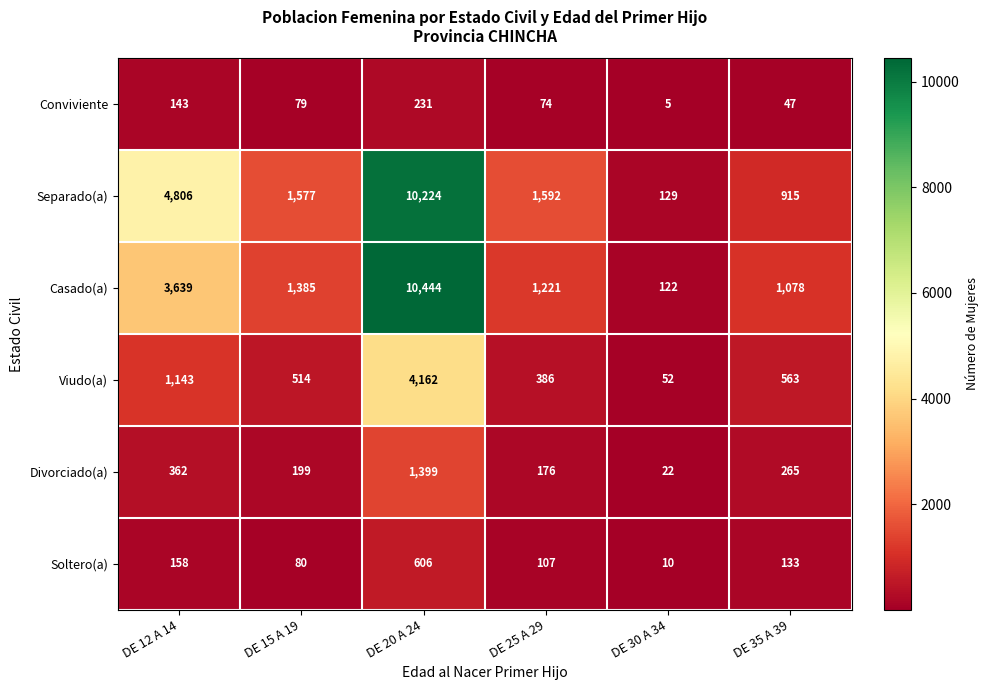

Which series has the widest spread of values?

Casado(a)